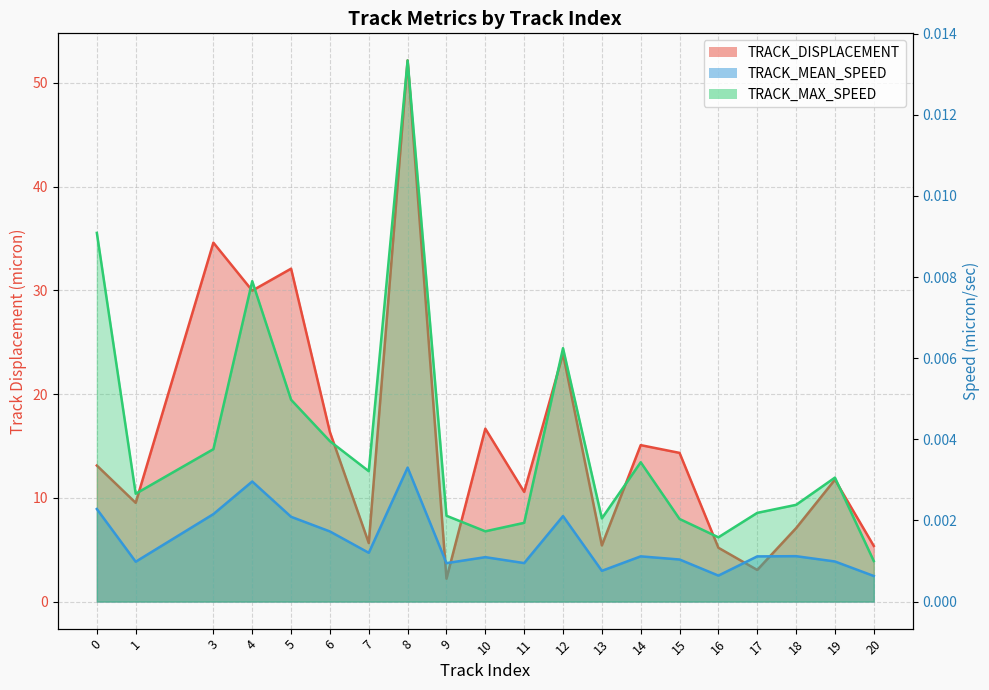

How many lines are shown in the chart?

3